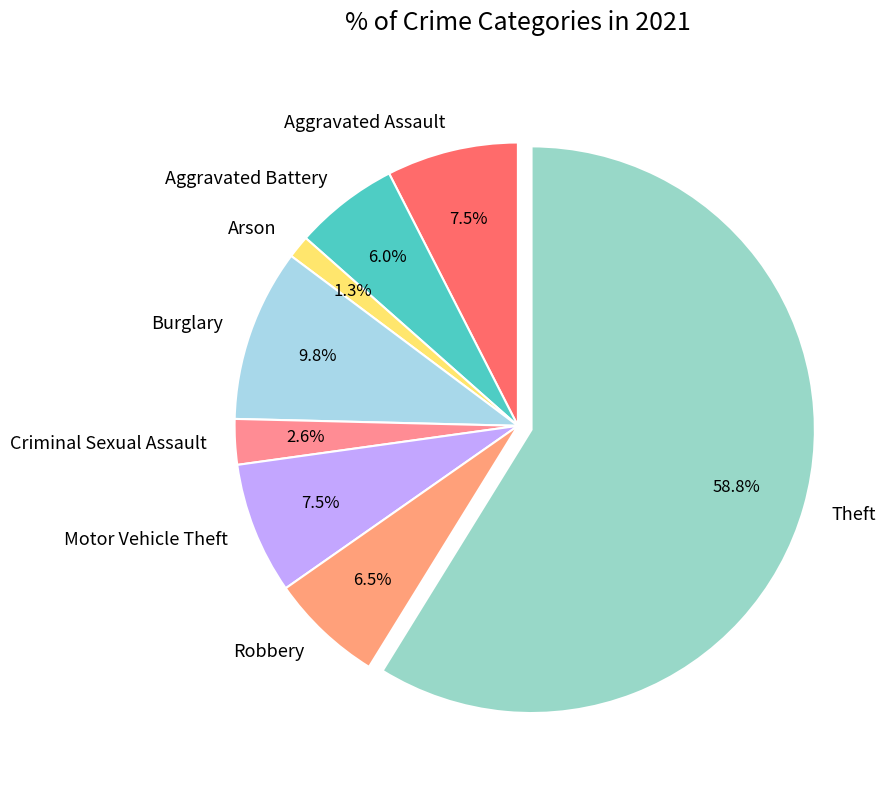

Between Burglary and Motor Vehicle Theft, which is larger?

Burglary